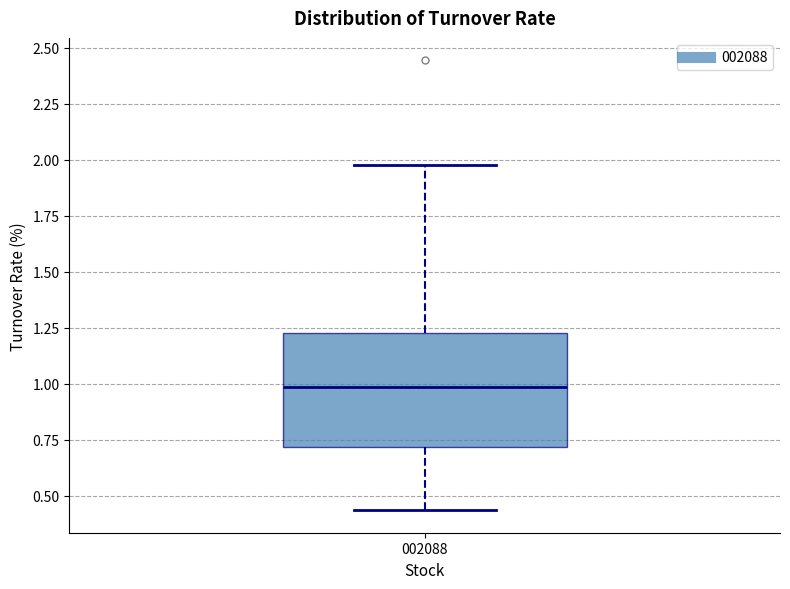

Transcribe this box plot: give where the median line is, the range the box spans, and where the two whiskers end, as read against the y-axis. The values are not printed on the chart, so give them approximately, as read against the axis.

median 1.00, box 0.70 to 1.25, whiskers 0.45 to 2.00